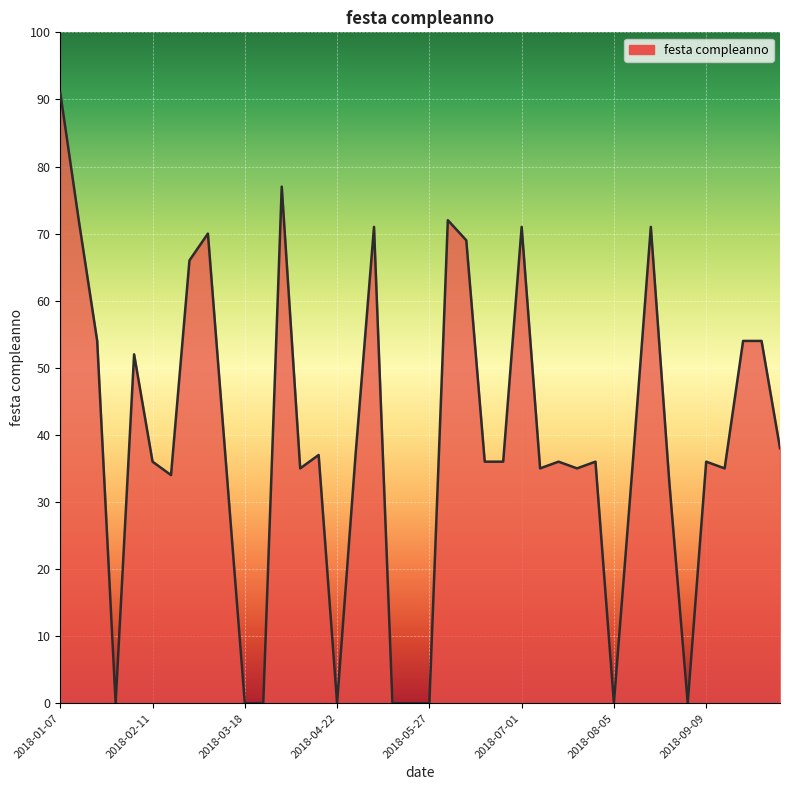

What is the difference between the maximum and minimum values?

91